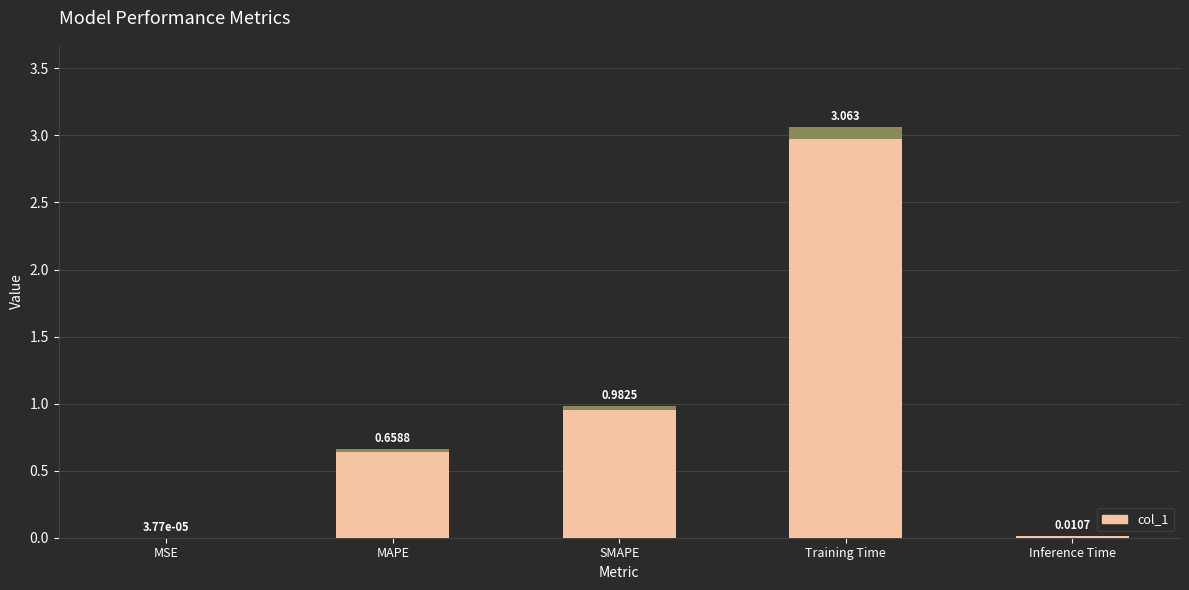

Which label corresponds to the smallest value in the chart?

MSE